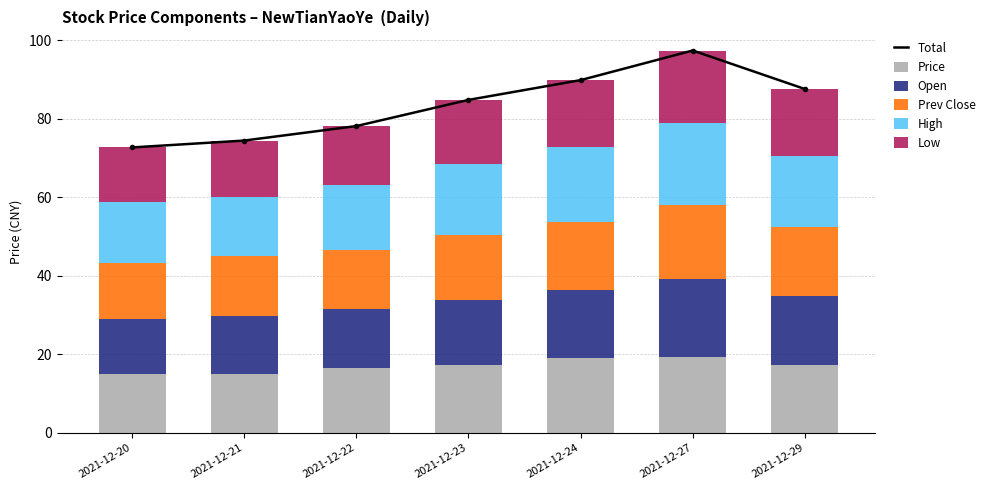

What is the smallest value displayed?

14.0